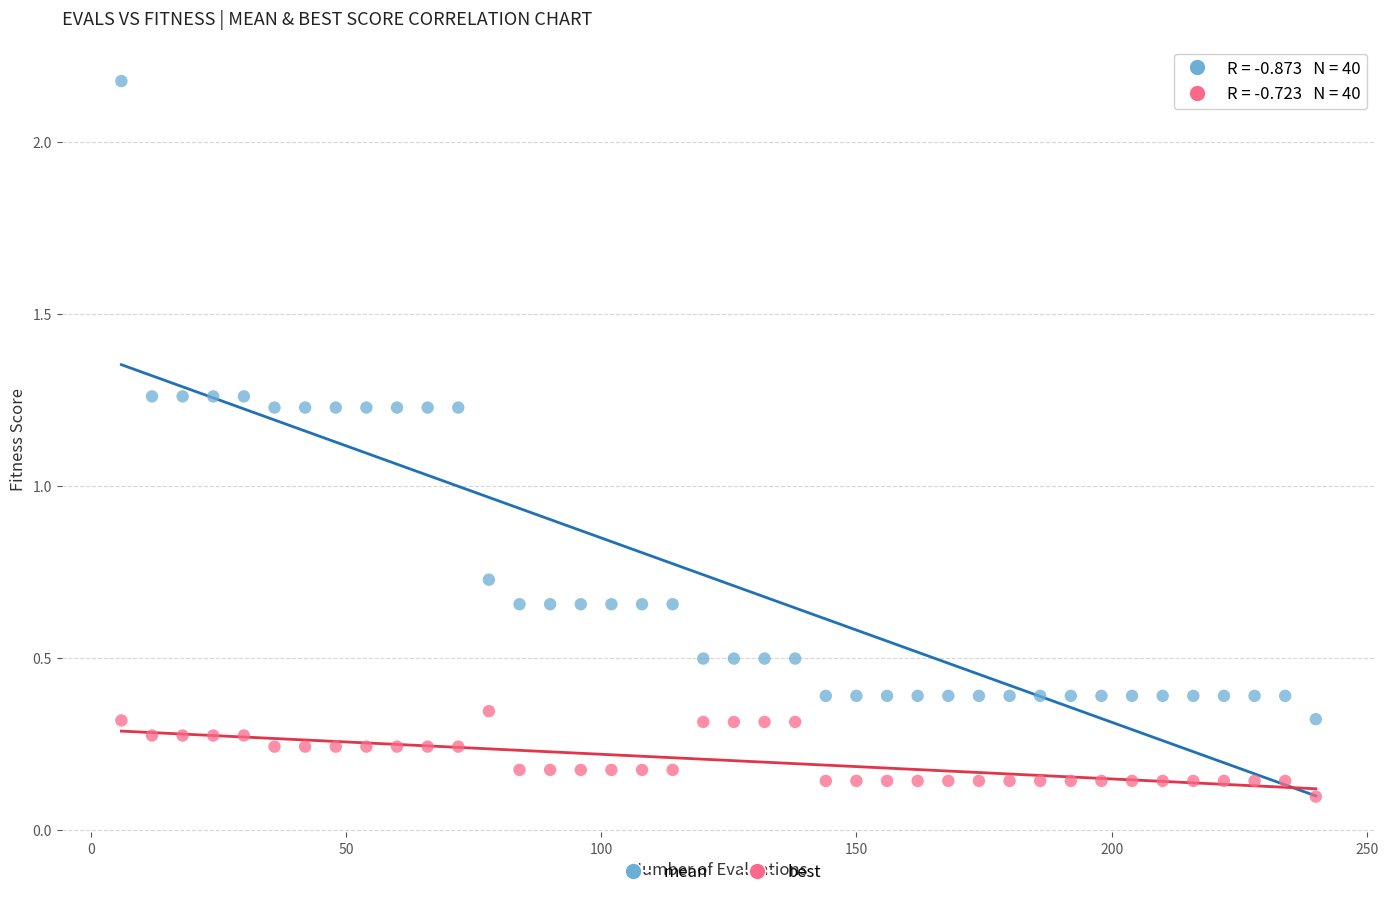

What are all the series names shown in the legend?

mean, best